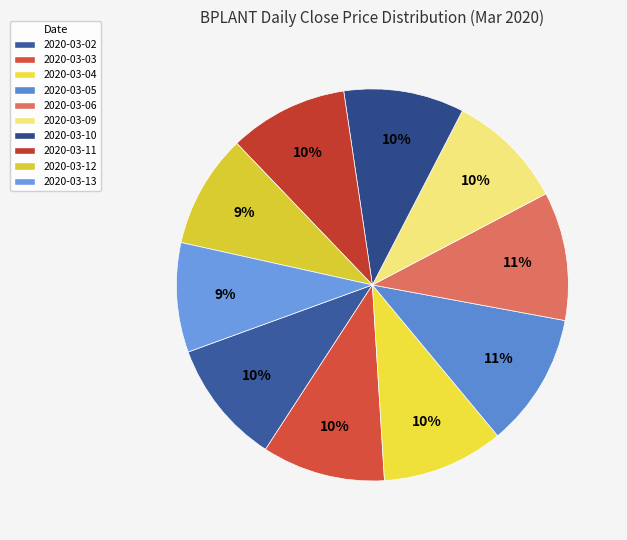

To the nearest percent, what is the combined percentage of 2020-03-02 and 2020-03-12?

20%